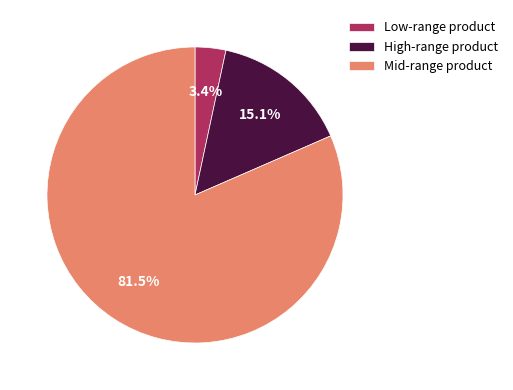

What is the largest slice in the pie chart?

Mid-range product